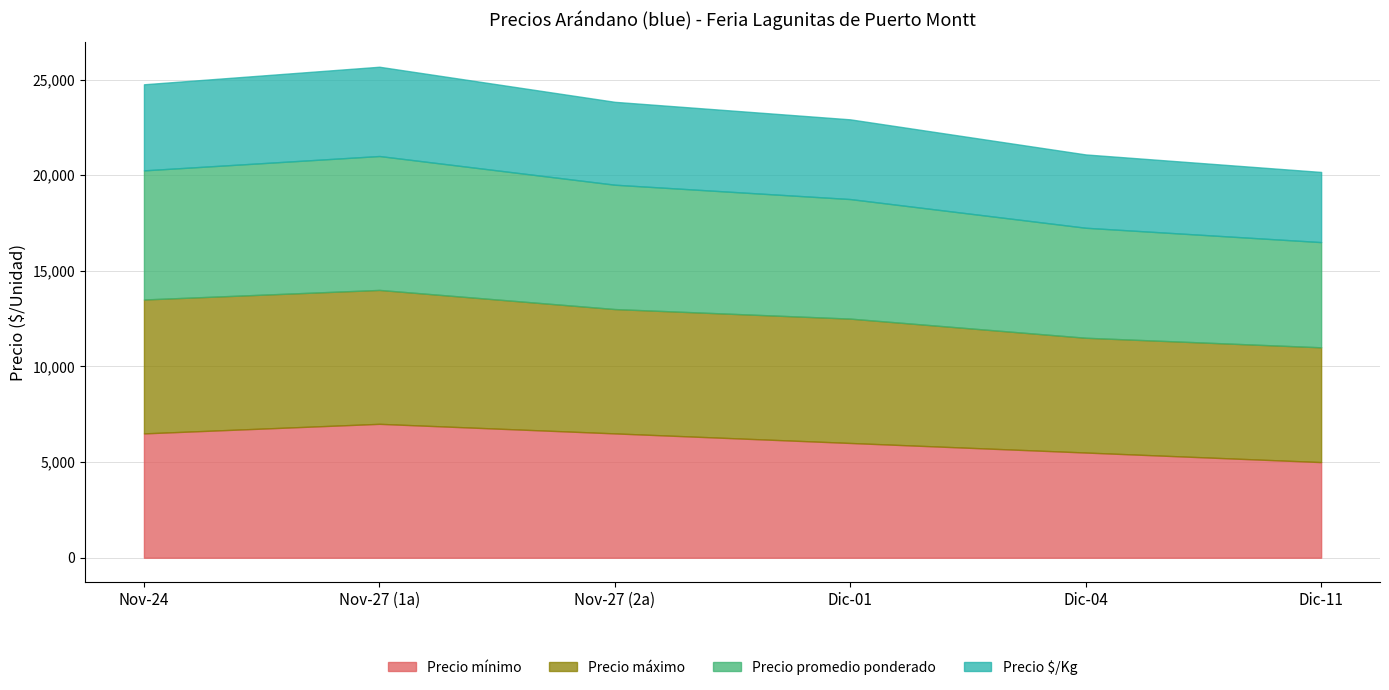

True or false: Precio promedio ponderado has more than 2 points higher than both neighbors.

False